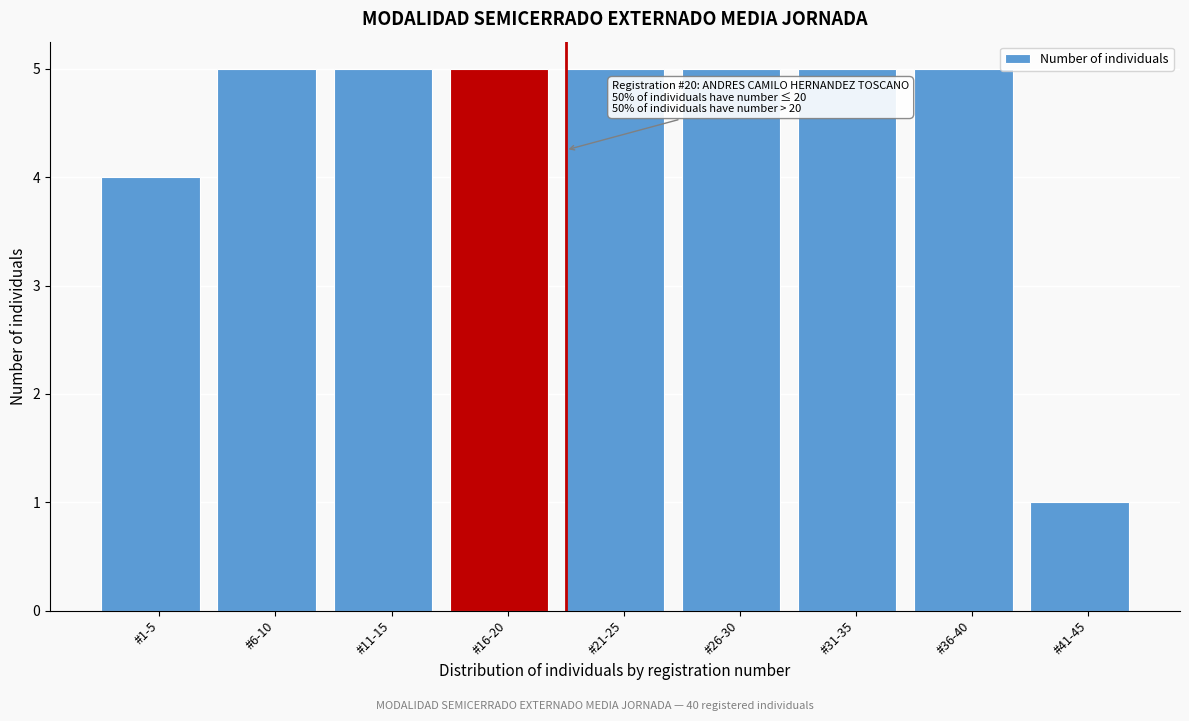

Reading left to right, what are all the values shown in this chart?

4	5	5	5	5	5	5	5	1